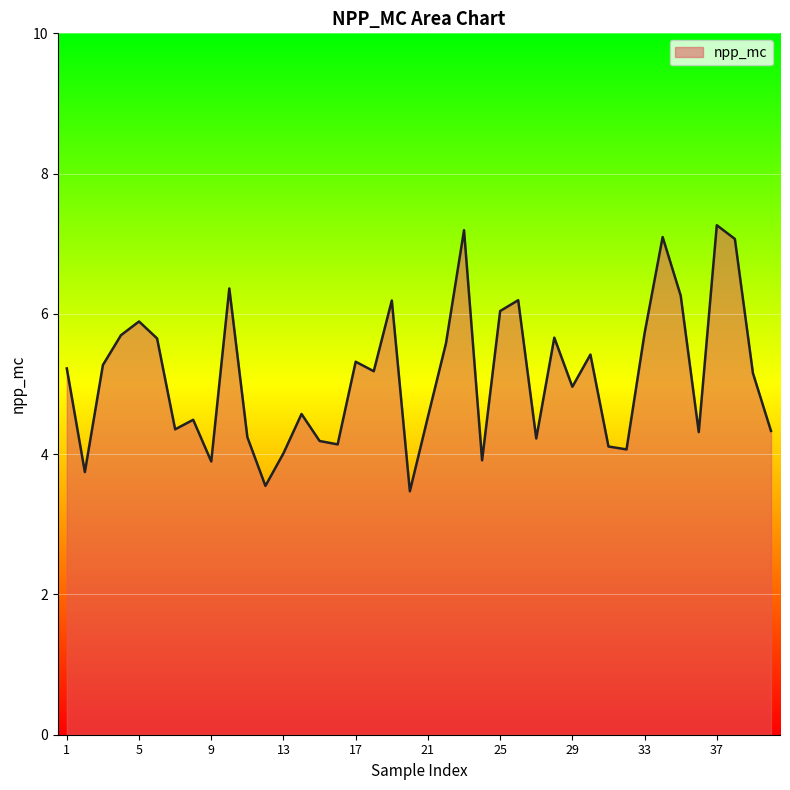

What is the minimum value shown in the chart?

3.5